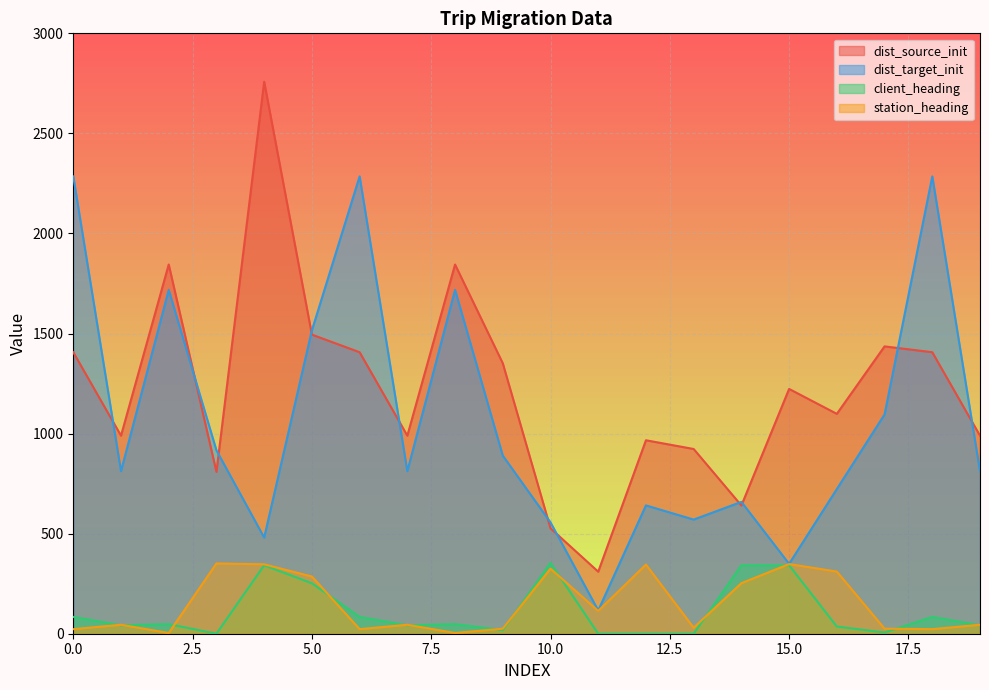

Reading right to left, transcribe all the data shown in this chart.

dist_source_init: 989.6	1406.6	1435.7	1098.6	1223.2	640.6	923.0	966.7	310.0	526.6	1351.4	1844.8	989.6	1406.6	1494.5	2758.2	808.7	1844.8	989.6	1406.6
dist_target_init: 812.2	2285.3	1095.6	723.0	349.0	658.8	570.3	641.2	116.3	556.2	889.9	1718.0	812.2	2285.3	1515.9	480.3	916.2	1718.0	812.2	2285.3
client_heading: 42.0	84.0	6.0	36.0	342.0	342.0	0.0	0.0	0.0	354.0	18.0	48.0	42.0	84.0	252.0	342.0	0.0	48.0	42.0	84.0
station_heading: 44.7	22.8	25.2	310.5	348.0	252.6	29.9	345.5	114.0	325.1	25.2	3.7	44.7	22.8	285.8	346.7	351.1	3.7	44.7	22.8